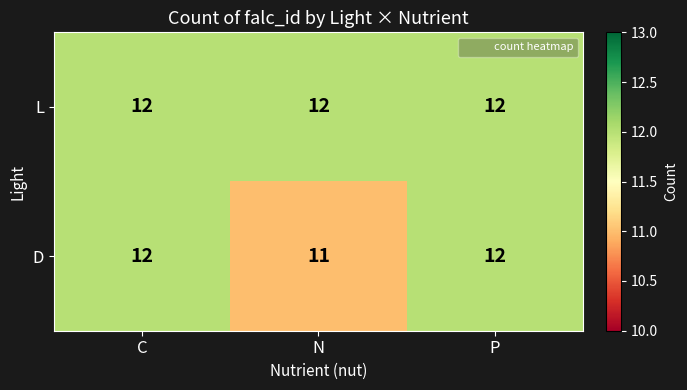

Rank the series by their average value, from lowest to highest.

D, L